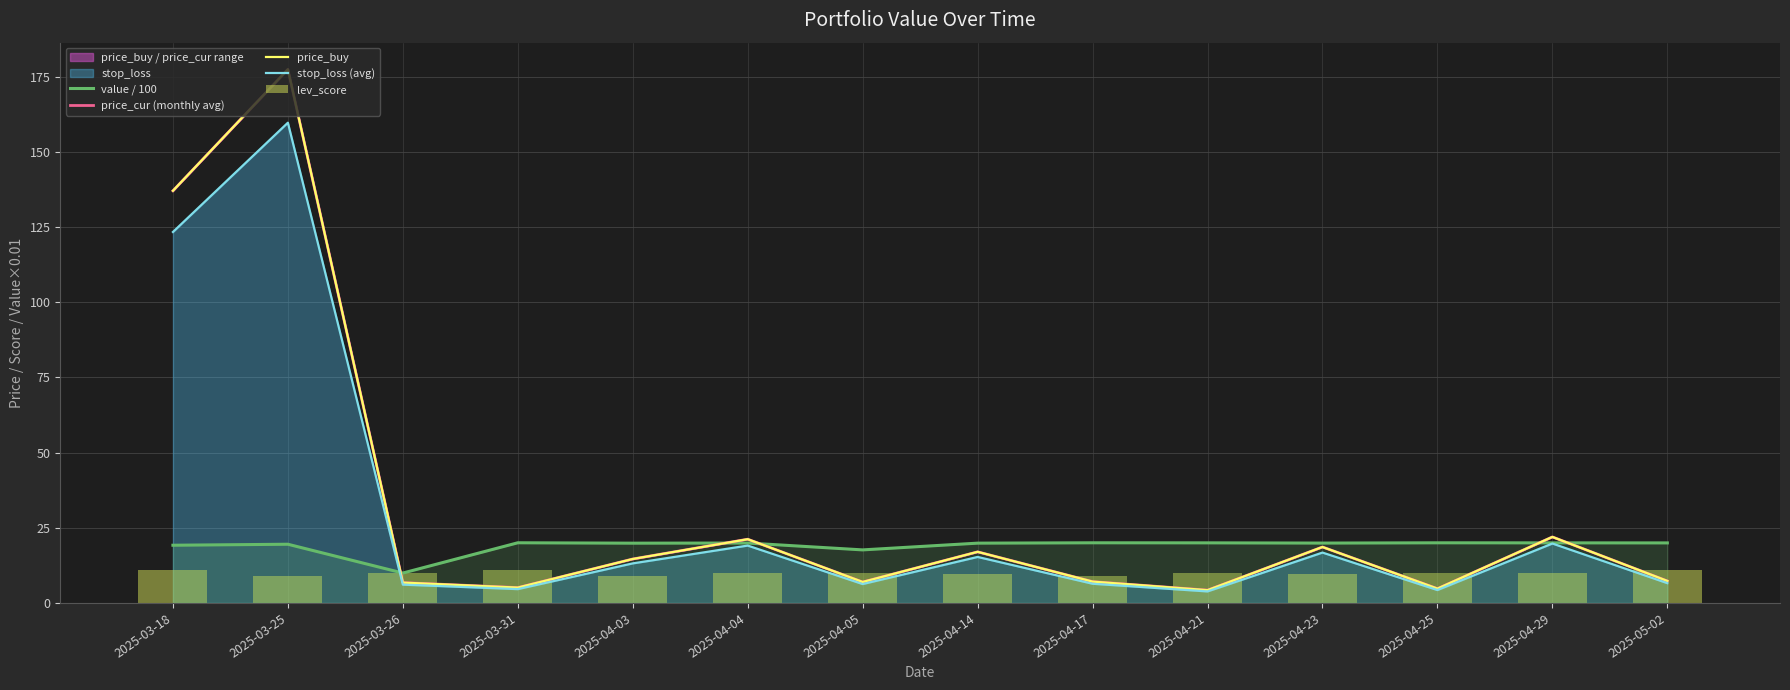

What is the sum of the value / 100 values at 2025-04-04 and 2025-03-26?

29.9